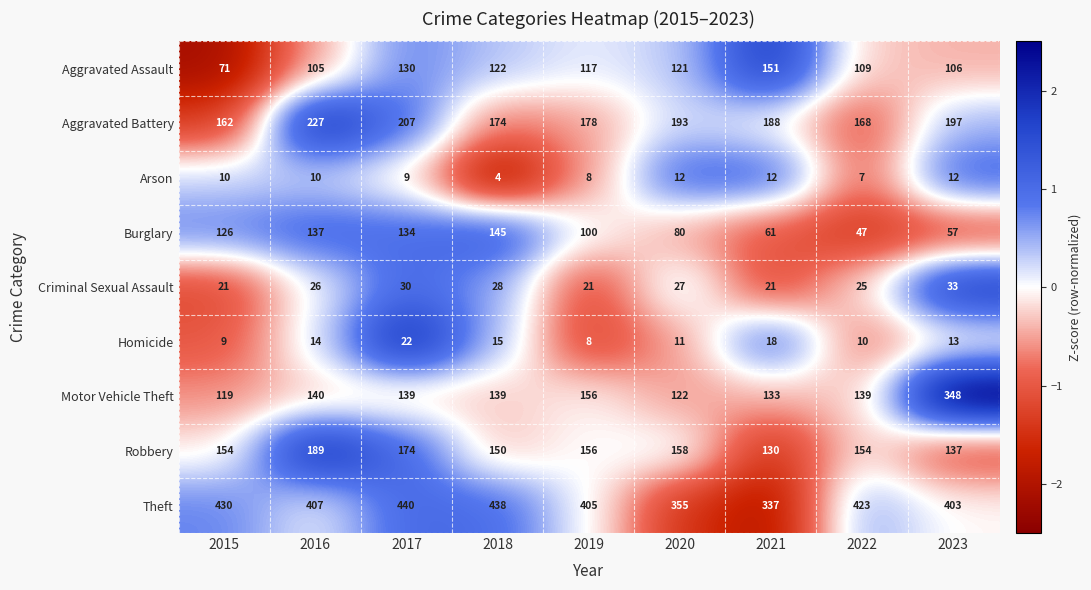

Which series has the widest spread of values?

Motor Vehicle Theft